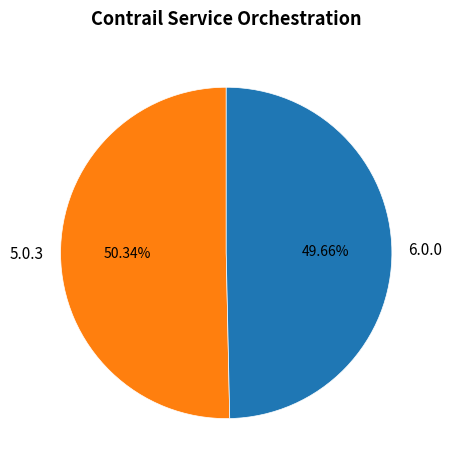

Which slice is the smallest?

6.0.0